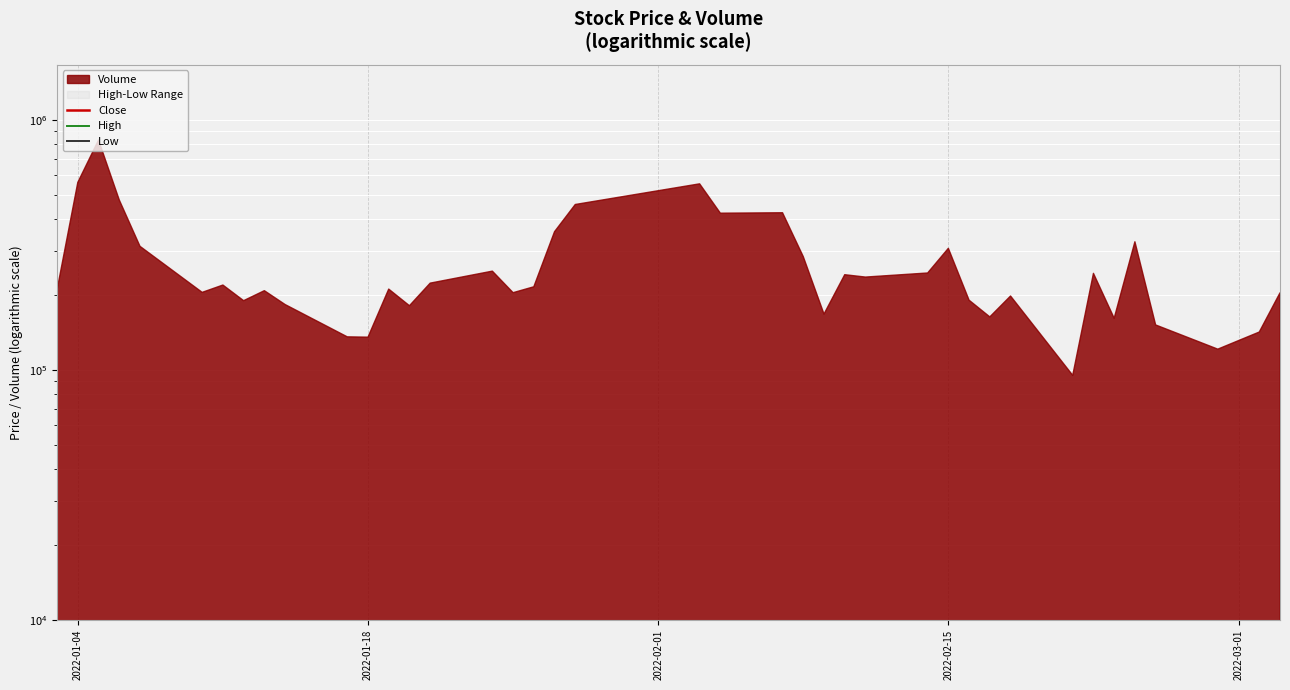

What is the minimum value shown in the chart?

7229